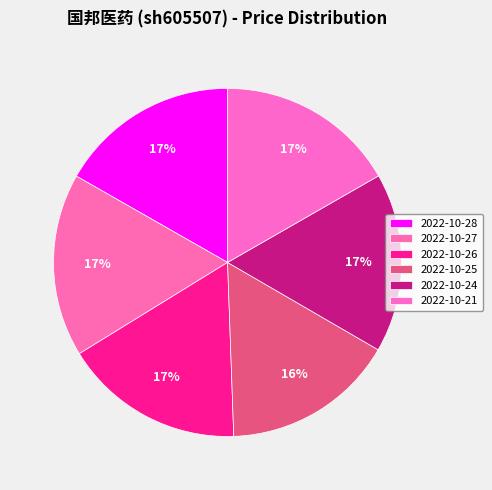

Rank the categories by value from lowest to highest.

2022-10-25, 2022-10-24, 2022-10-21, 2022-10-28, 2022-10-26, 2022-10-27